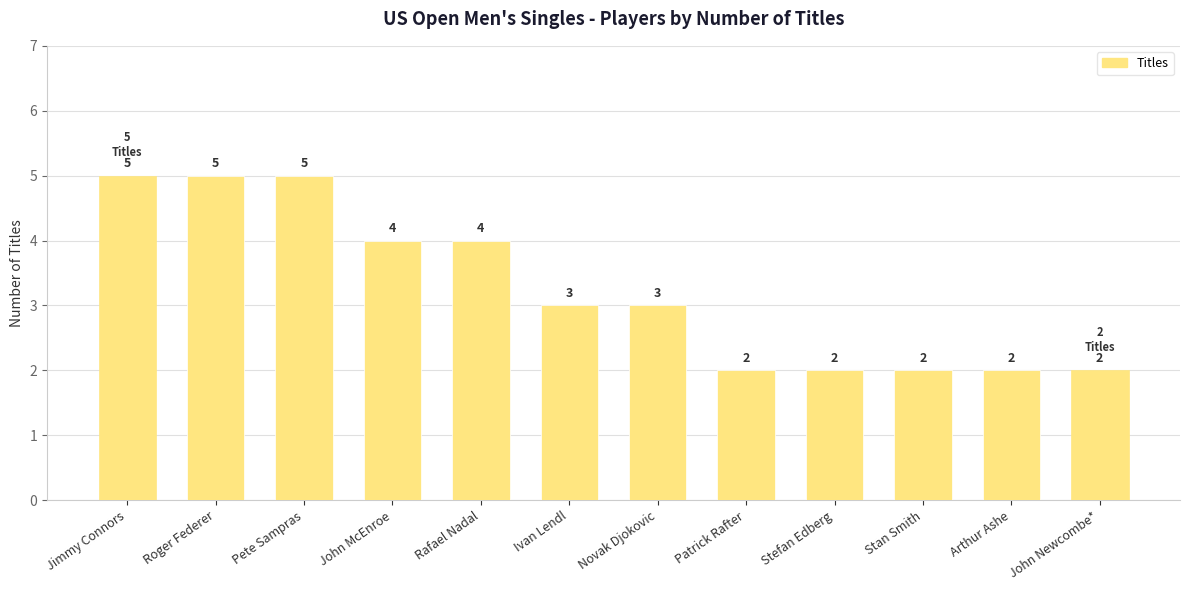

Reading right to left, extract all data points from this chart.

2	2	2	2	2	3	3	4	4	5	5	5